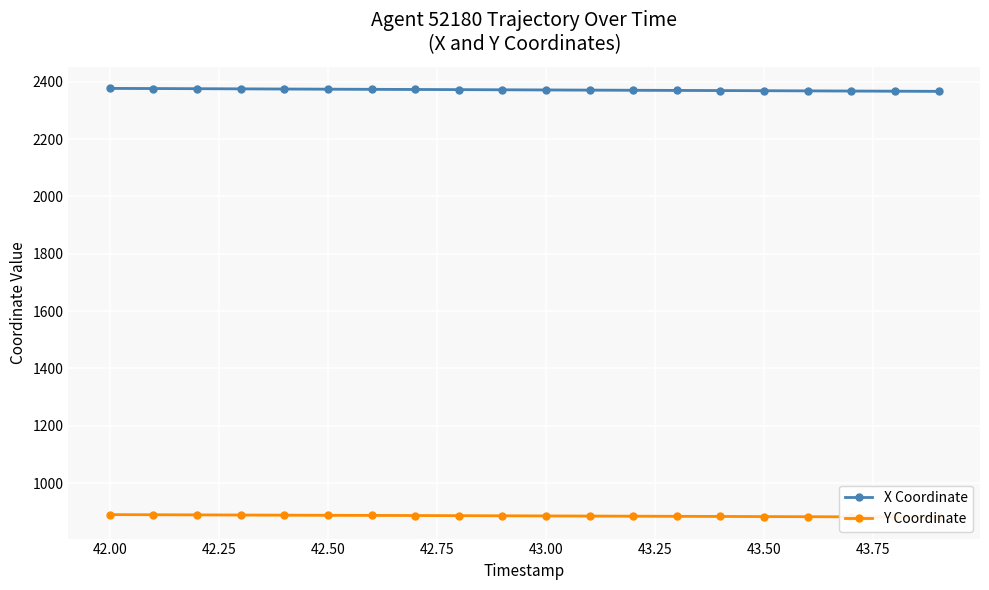

List the series in order of their overall mean, highest first.

X Coordinate, Y Coordinate